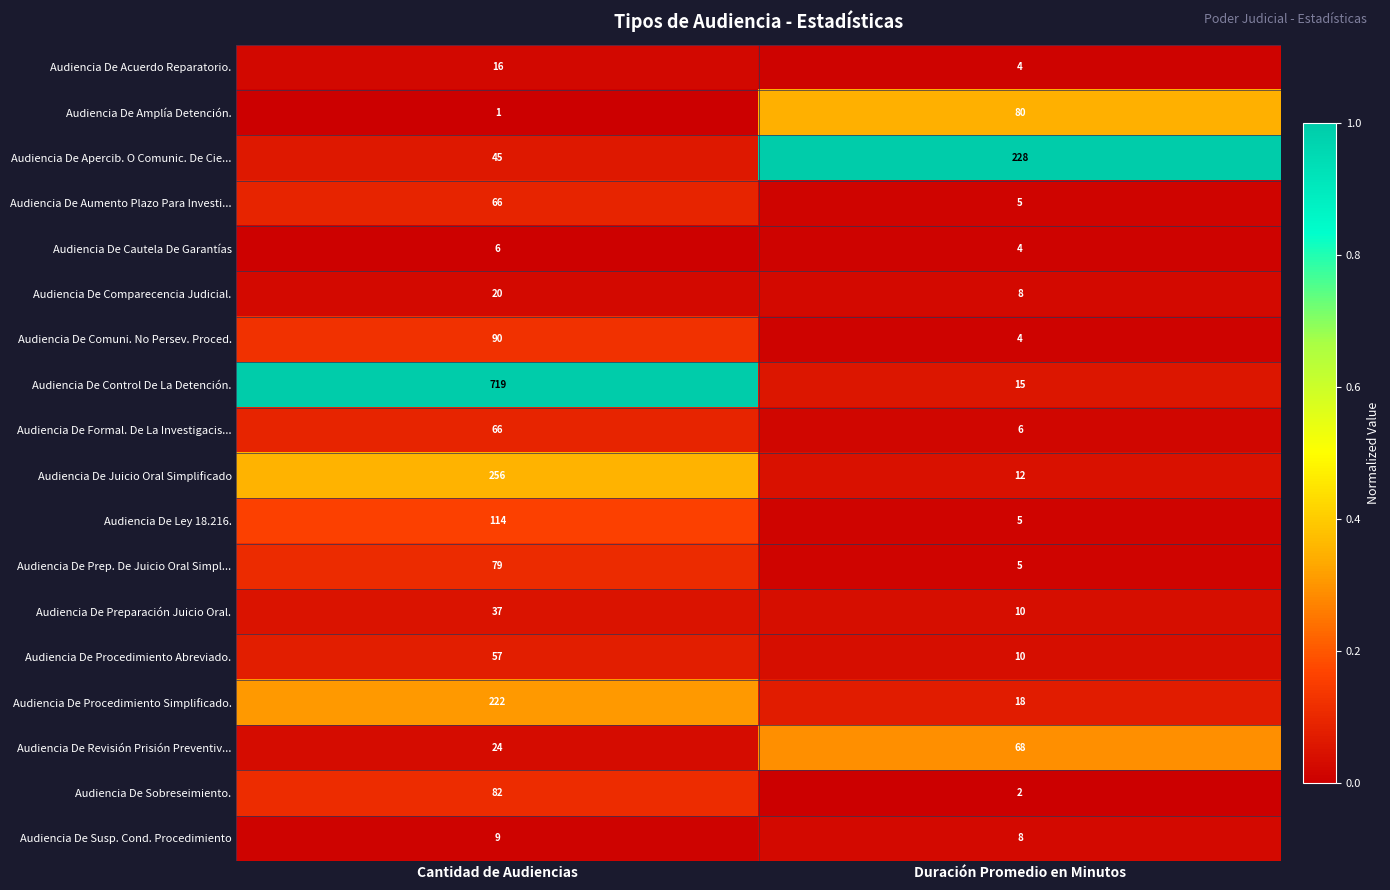

What is the difference between the Audiencia De Amplía Detención. values at Duración Promedio en Minutos and Cantidad de Audiencias?

79